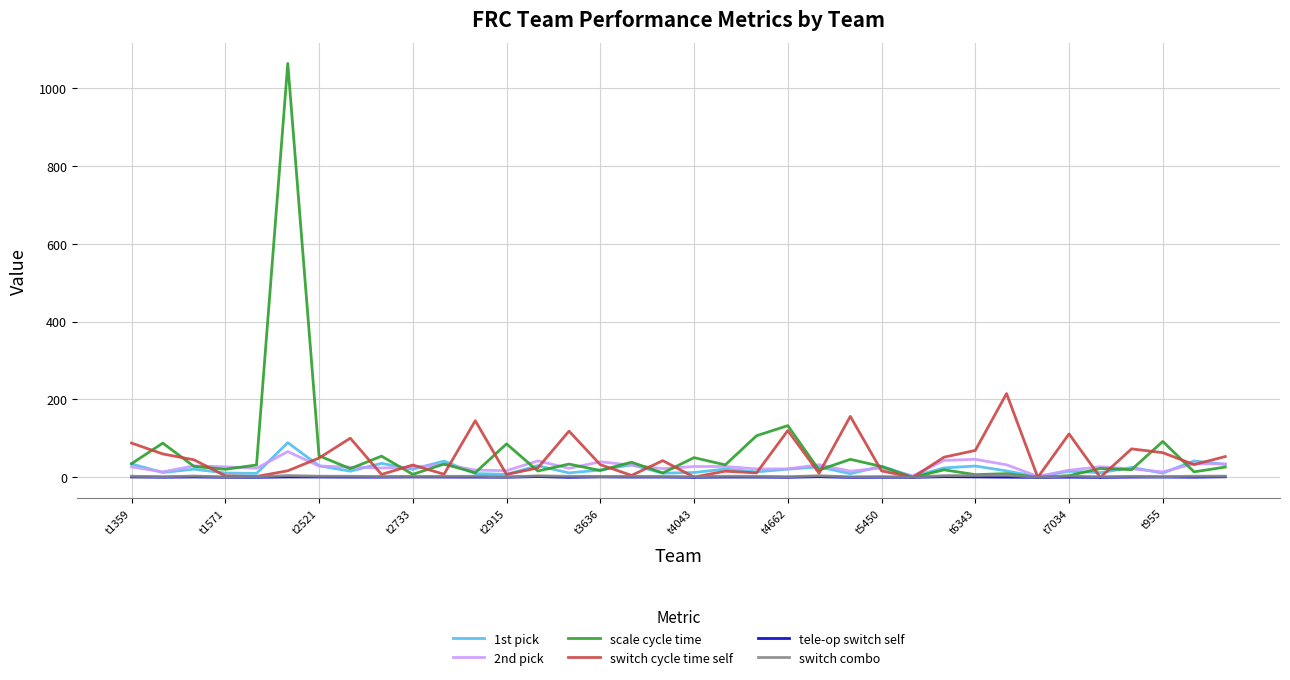

What is the difference between the maximum and minimum values in the switch combo series?

5.0